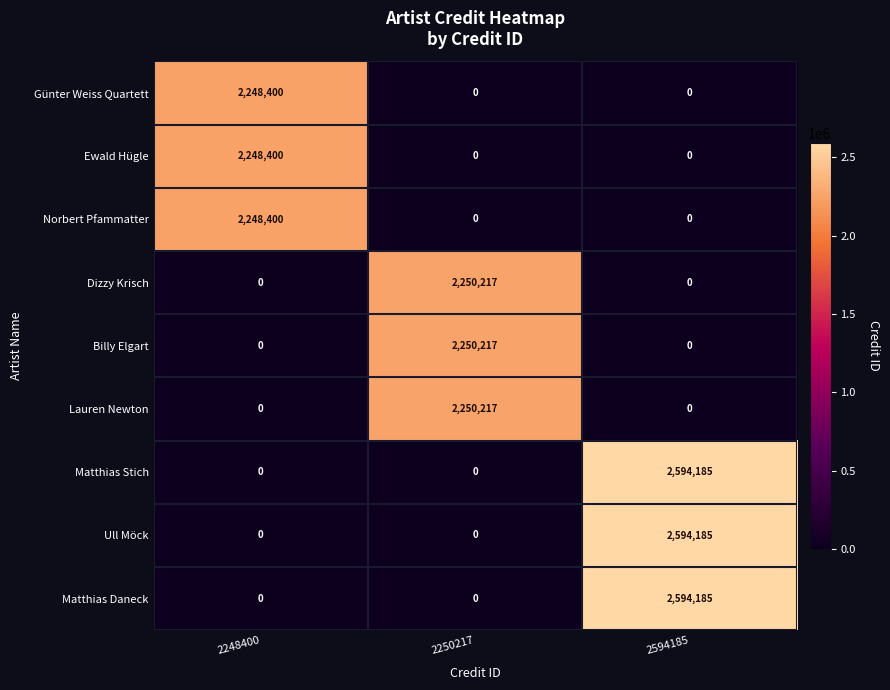

What is the spread (max minus min) of values at 2250217?

2250217